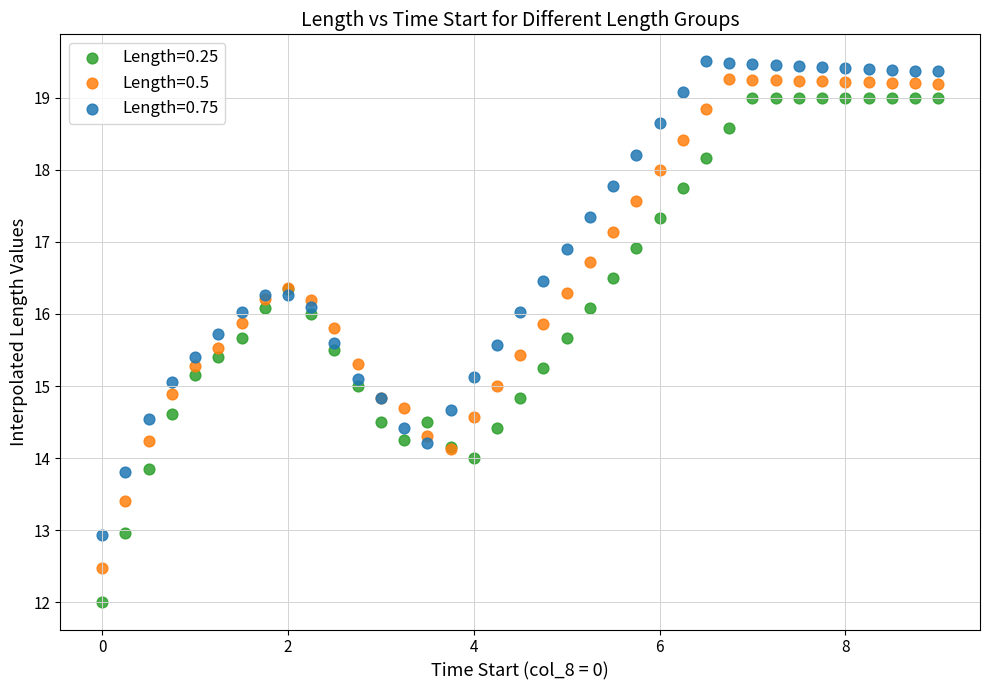

Which series contains the lowest Y value?

Length=0.25